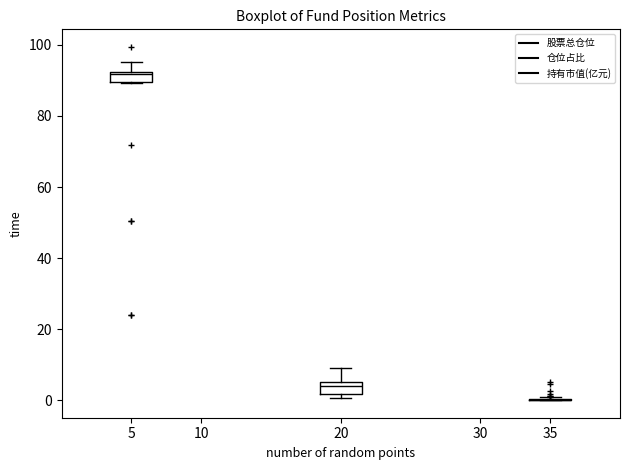

Where is the upper edge of the box at x = 5 on the y-axis? The values are not printed on the chart, so give them approximately, as read against the axis.

92